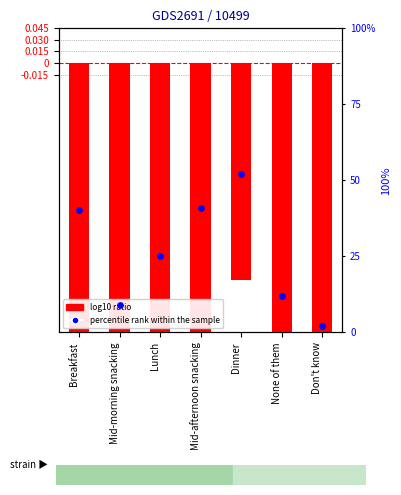

Is the value of percentile rank within the sample at Don't know greater than the value of log10 ratio at Dinner?

Yes